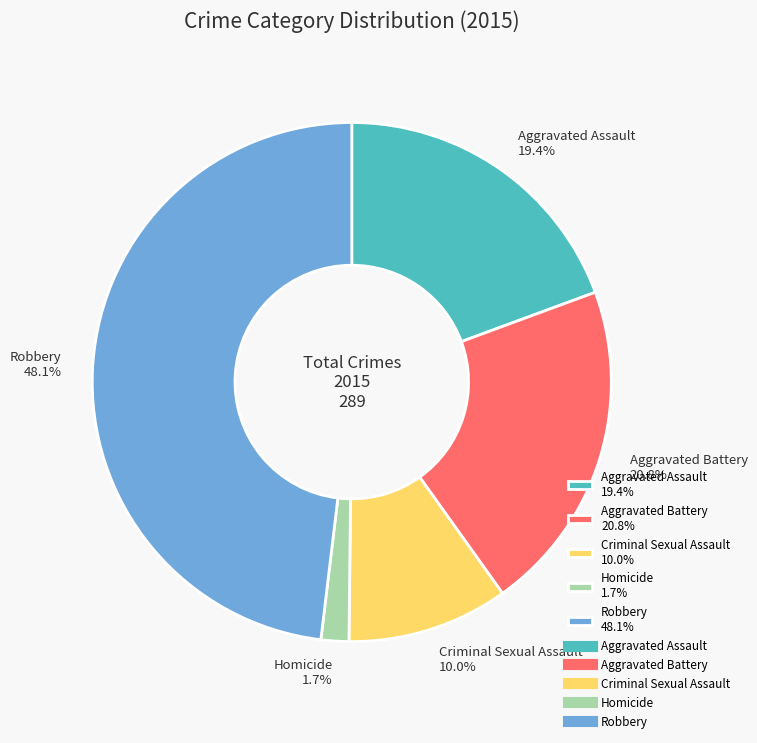

What is the total percentage of Homicide and Robbery?

49.8%